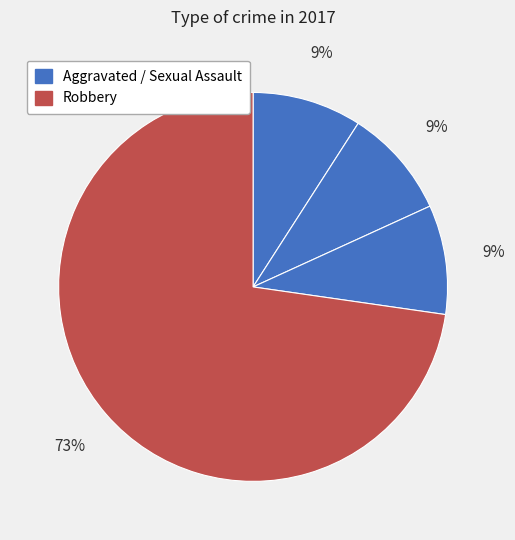

Count the number of slices in the pie.

4